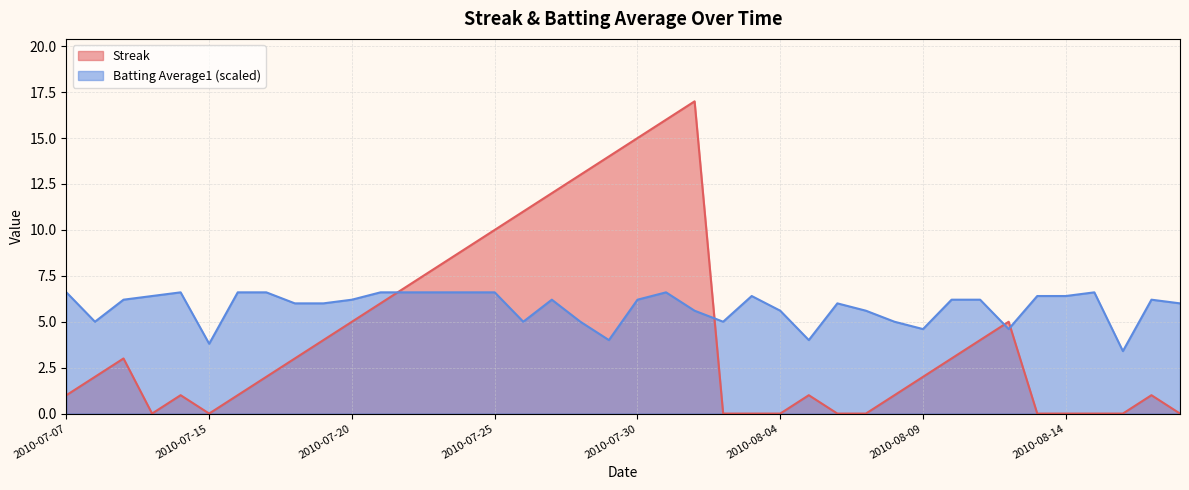

The Batting Average1 series shows 8.9 at 2010-08-08. True or false?

False